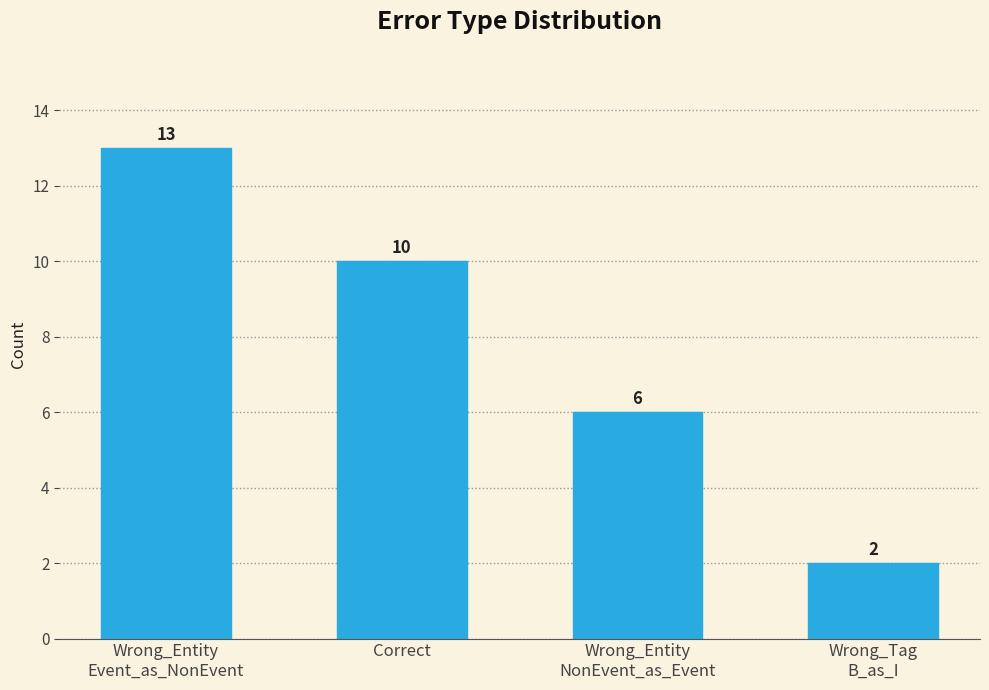

Reading left to right, what are all the values shown in this chart?

13	10	6	2